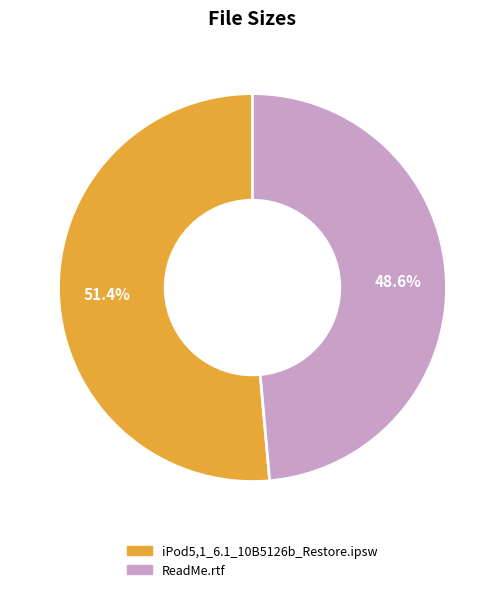

How many slices are in this pie chart?

2